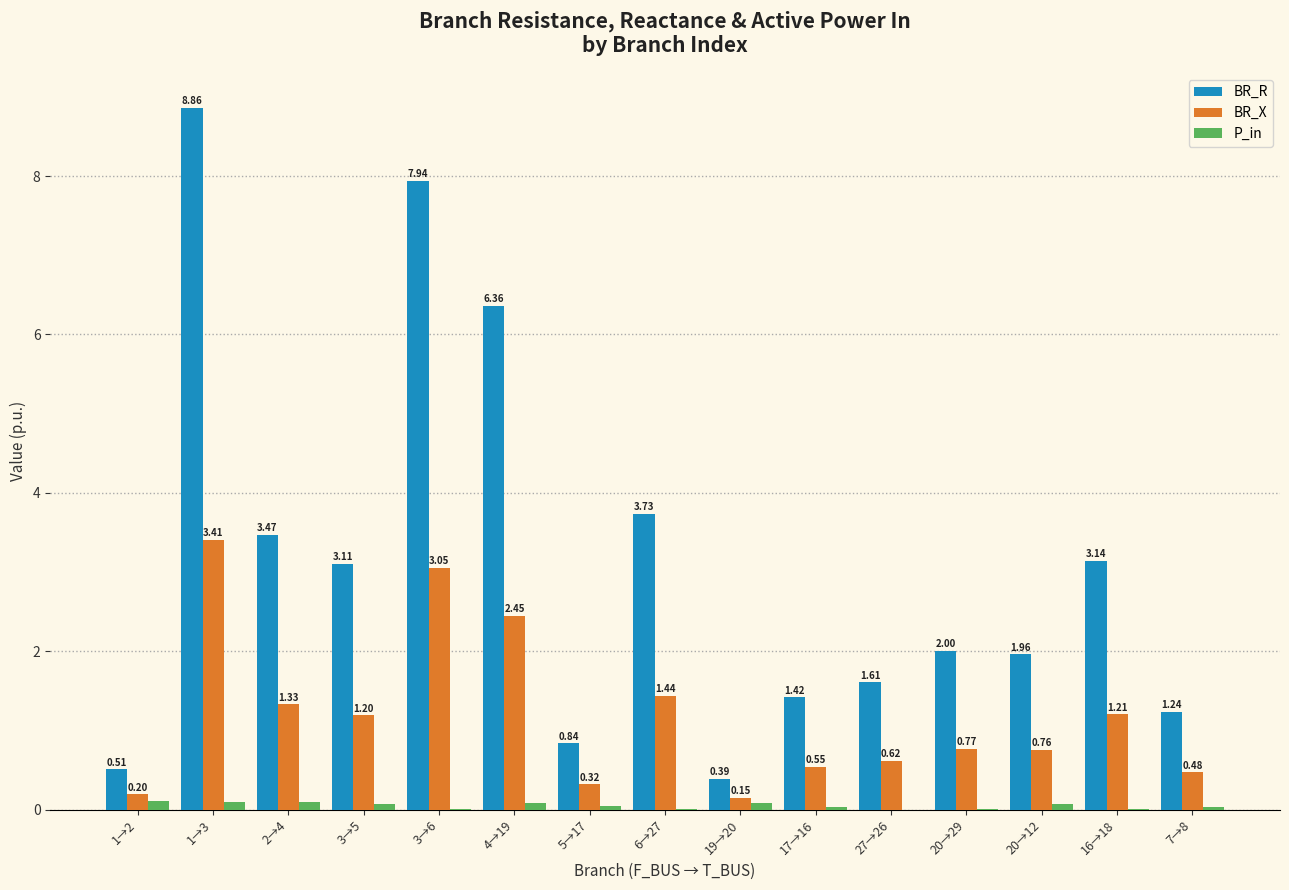

How many data points does each series have?

15